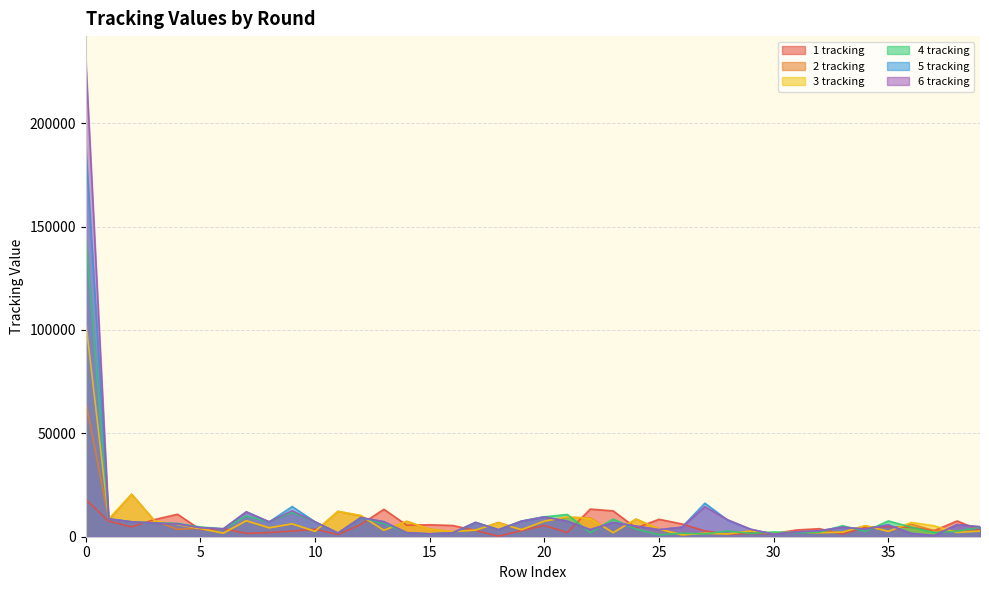

True or false: 5 tracking has a value of 550 at 37.

True